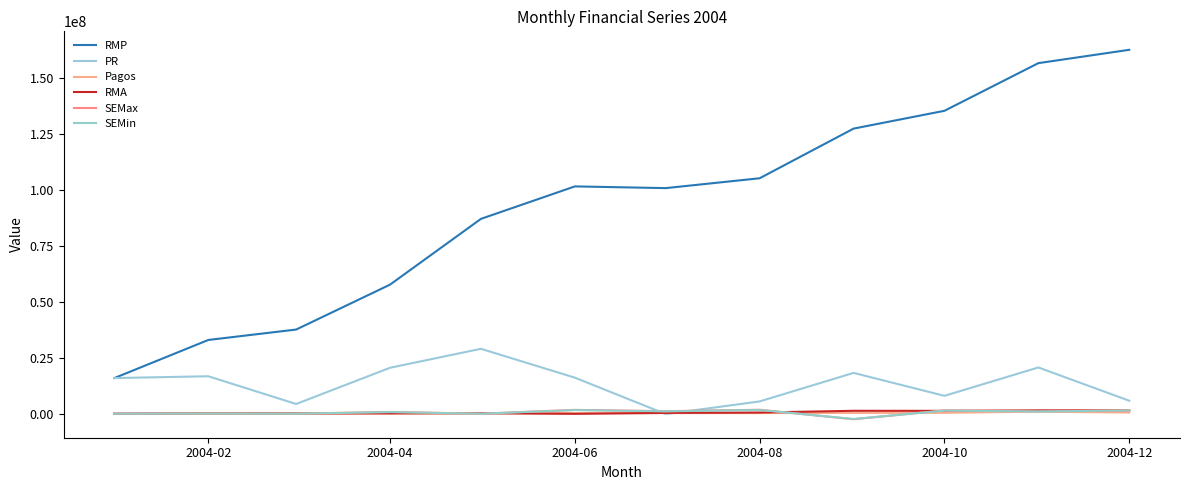

What is the average value of the Pagos series?

423656.5